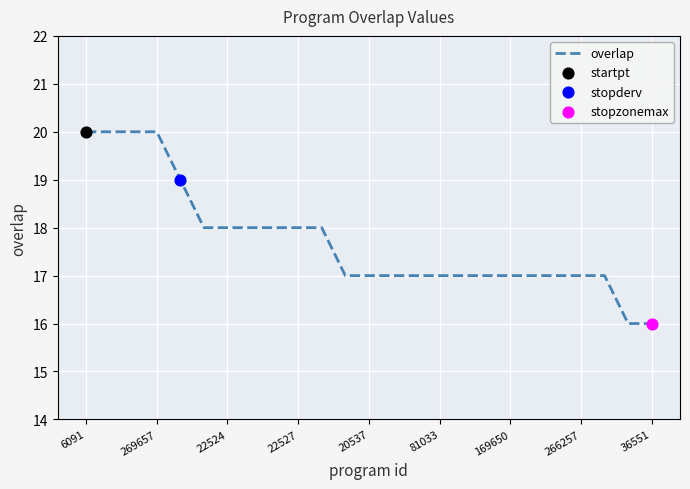

What is the difference between the maximum and minimum values?

4